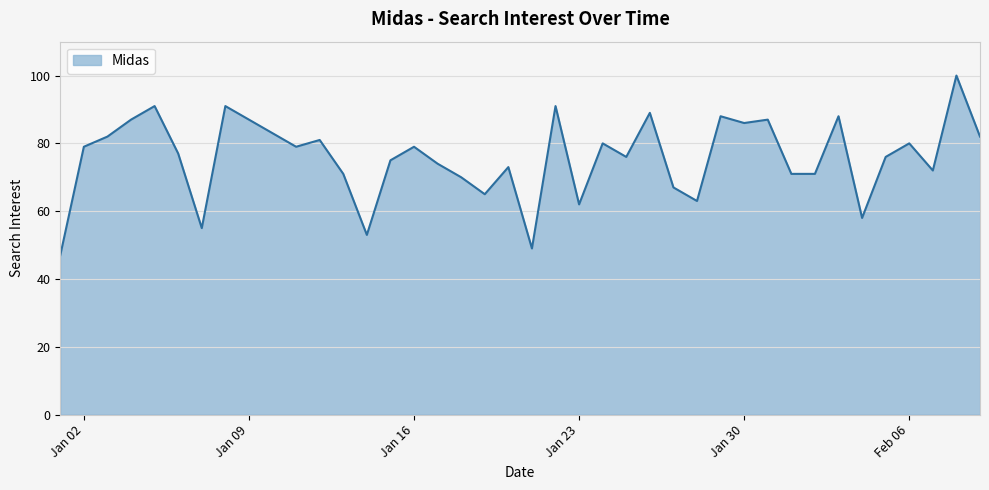

What is the difference between the maximum and minimum values?

53